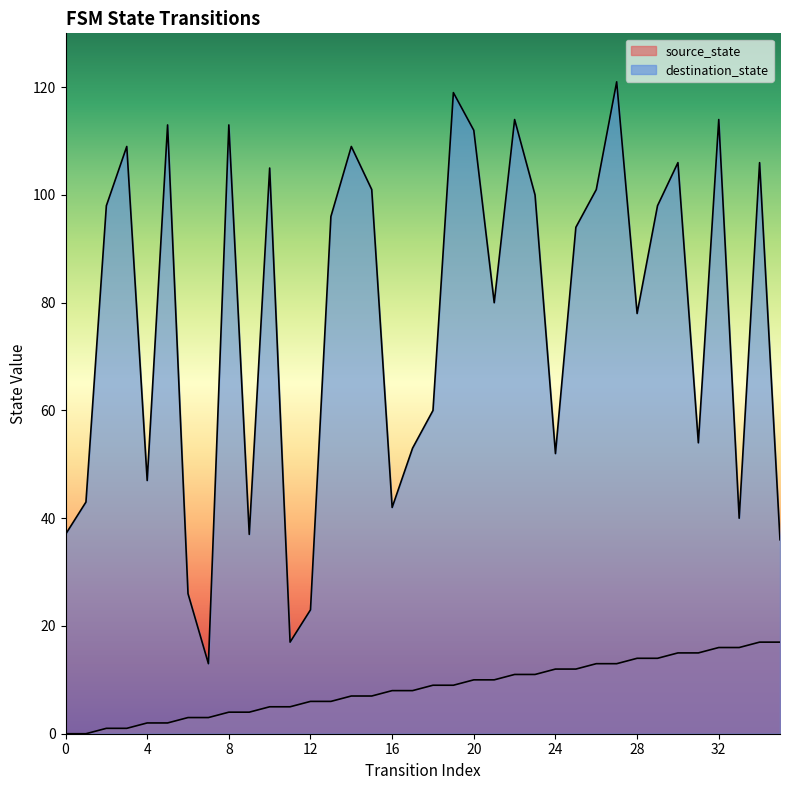

Count the number of data series in this chart.

2